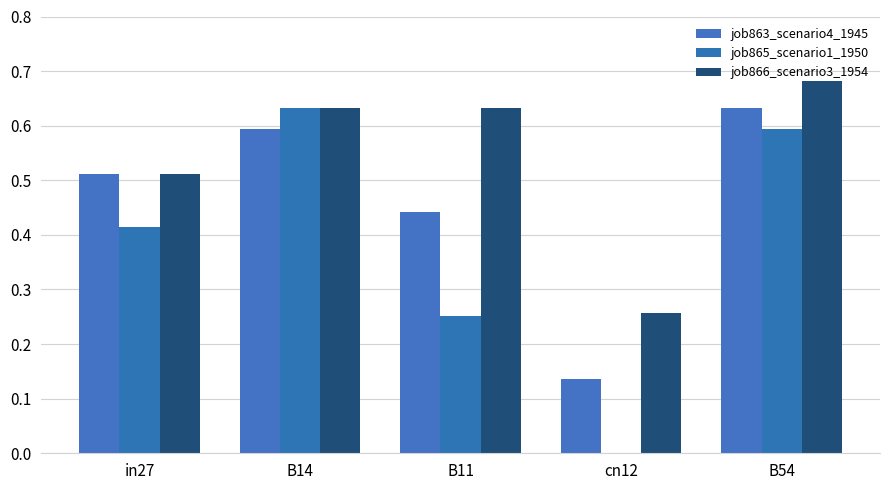

At B11, list the series in order from smallest to largest.

job865_scenario1_1950, job863_scenario4_1945, job866_scenario3_1954